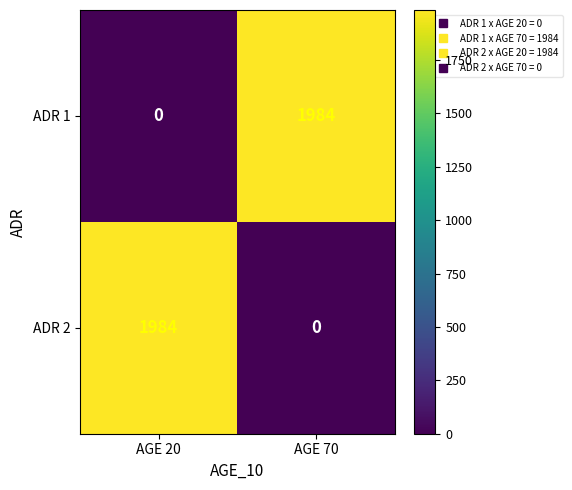

Is the value of ADR 1 at AGE 70 greater than the value of ADR 2 at AGE 70?

Yes